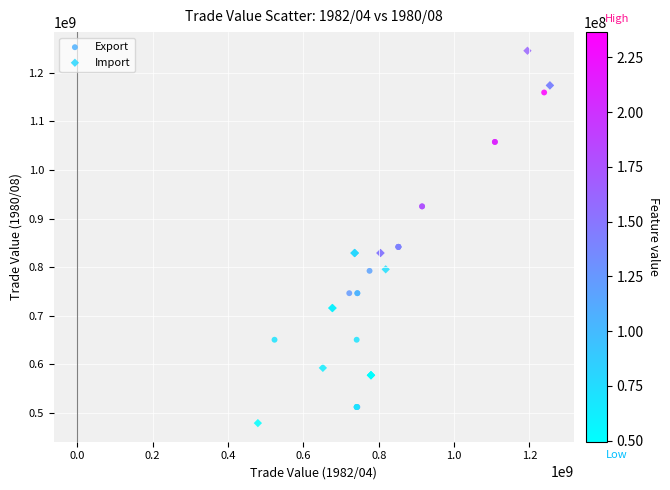

Which series contains the highest Y value?

Import